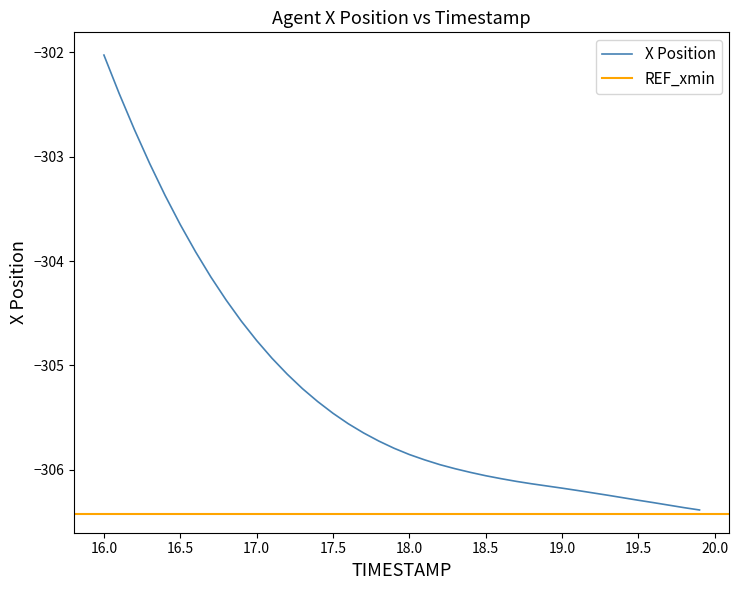

What is the difference between the second highest and minimum values?

4.0